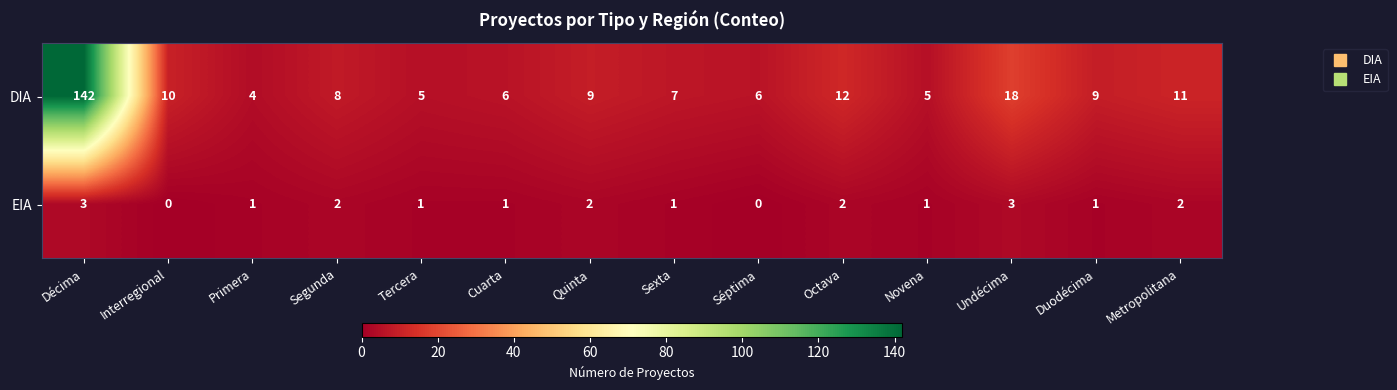

What is the difference between the second highest and second lowest values in the DIA series?

13